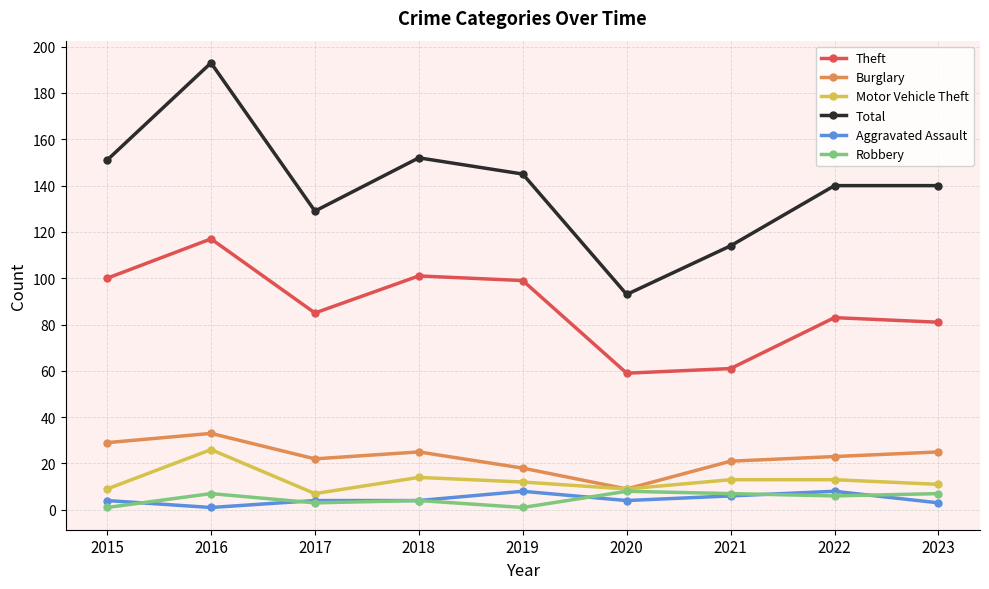

What is the difference between the maximum and minimum values in the Motor Vehicle Theft series?

19